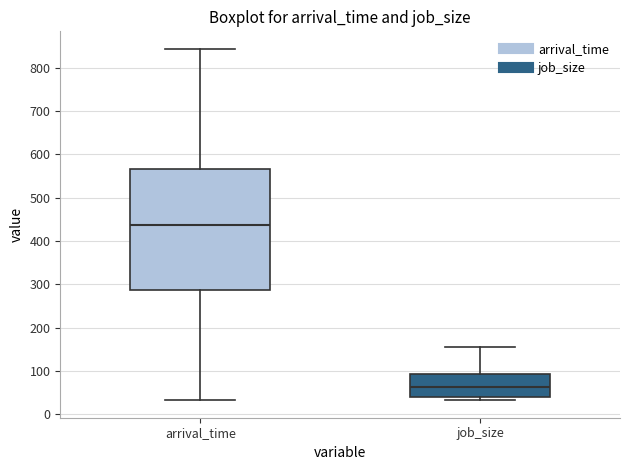

Comparing the boxes themselves (not the whiskers), which one is the tallest?

arrival_time